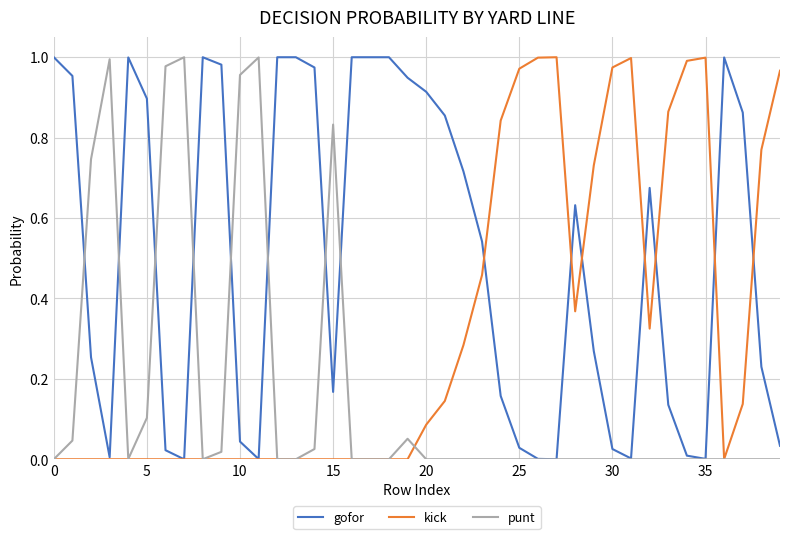

List the series in order of their overall mean, highest first.

gofor, kick, punt